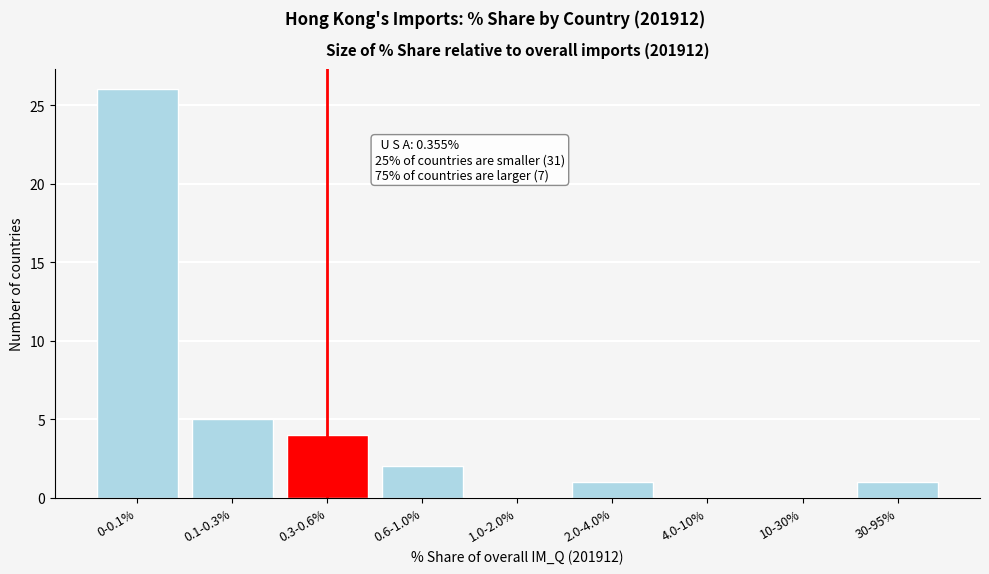

Reading left to right, extract all data points from this chart.

0-0.1%=26	0.1-0.3%=5	0.3-0.6%=4	0.6-1.0%=2	1.0-2.0%=0	2.0-4.0%=1	4.0-10%=0	10-30%=0	30-95%=1